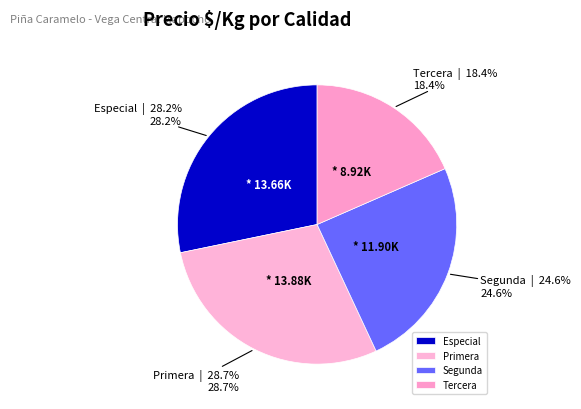

Which category has the smallest portion of the pie?

Tercera